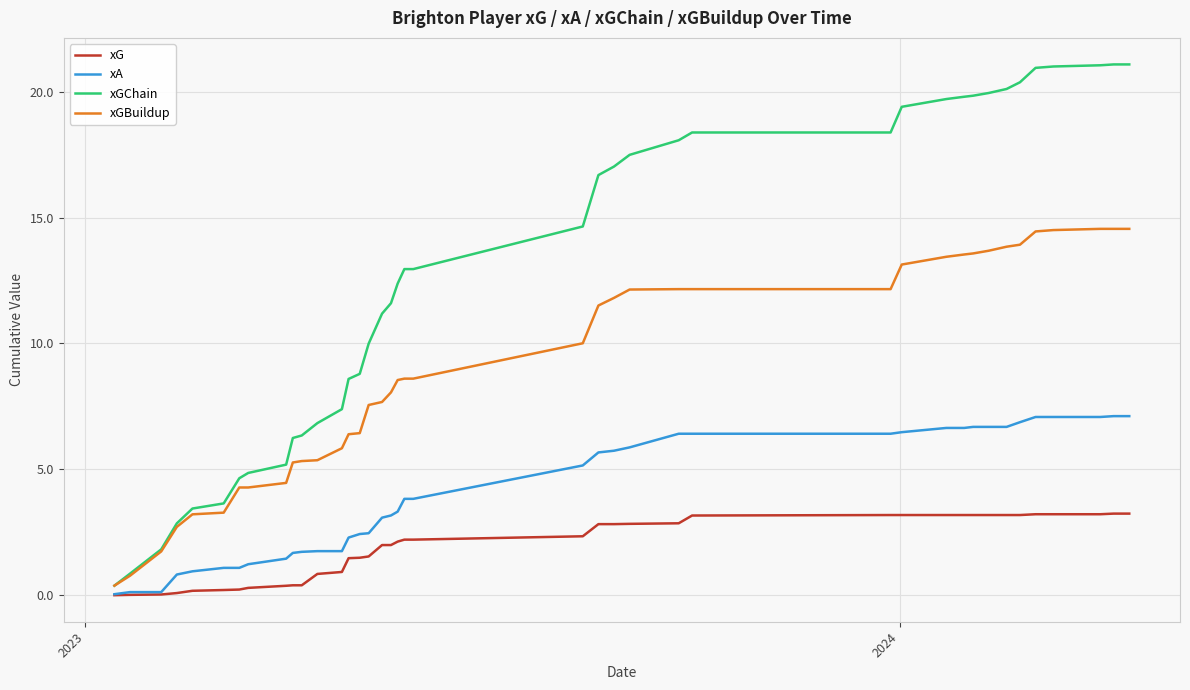

Which series has the largest range (max minus min)?

xGChain